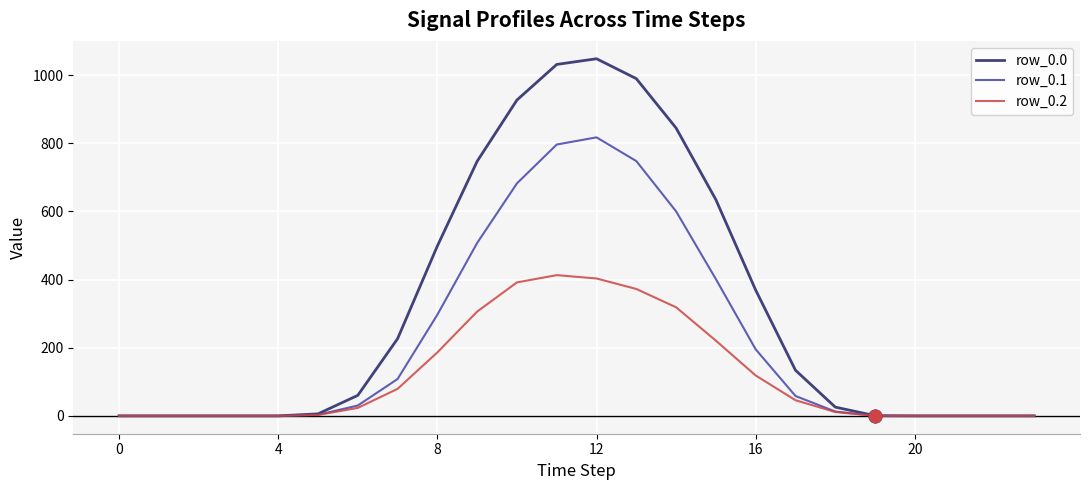

Is this an area chart (filled region under the line)?

No